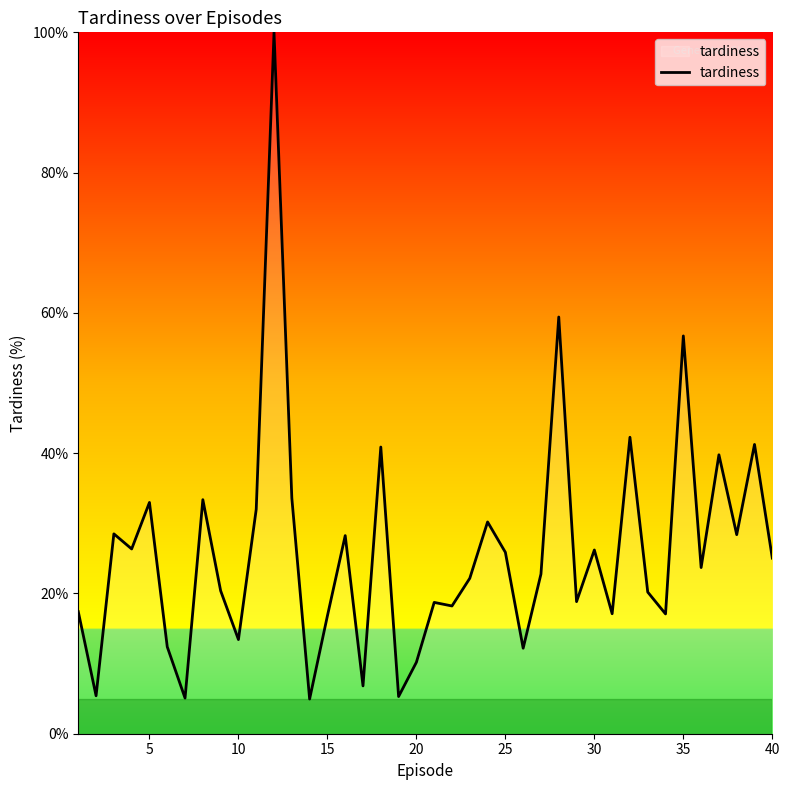

Is this an area chart (filled region under the line)?

No